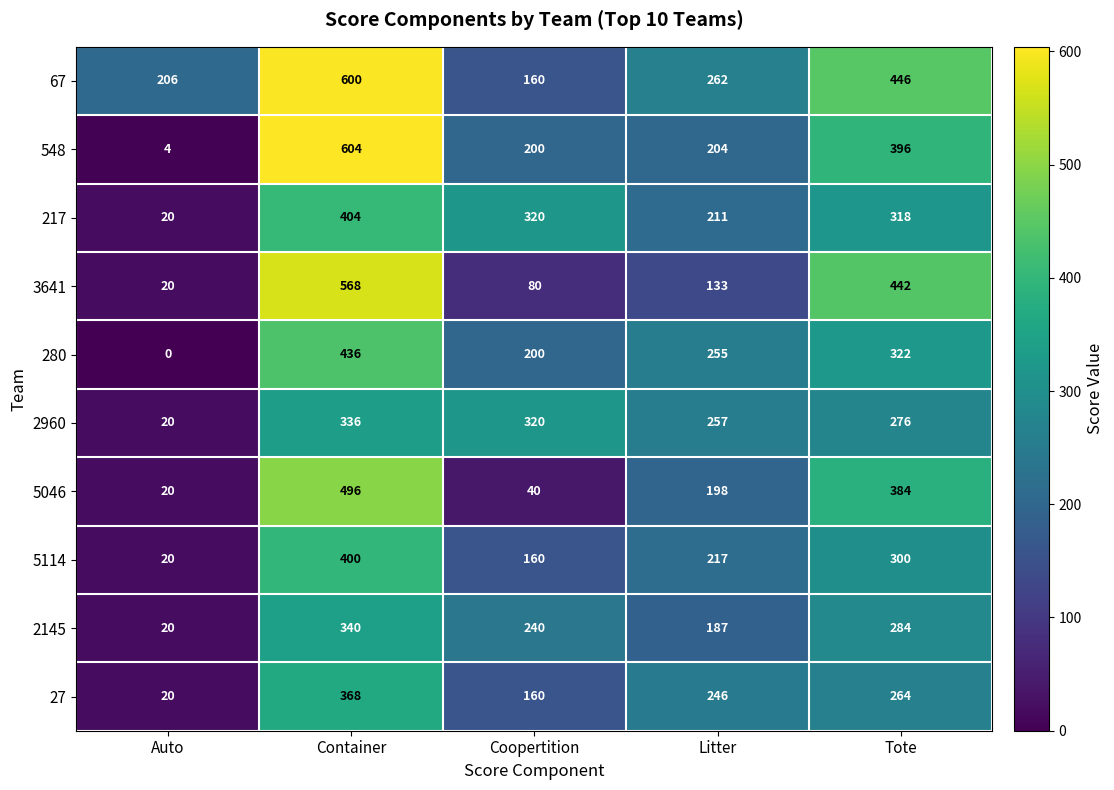

What is the difference between the highest and lowest values at Litter?

129